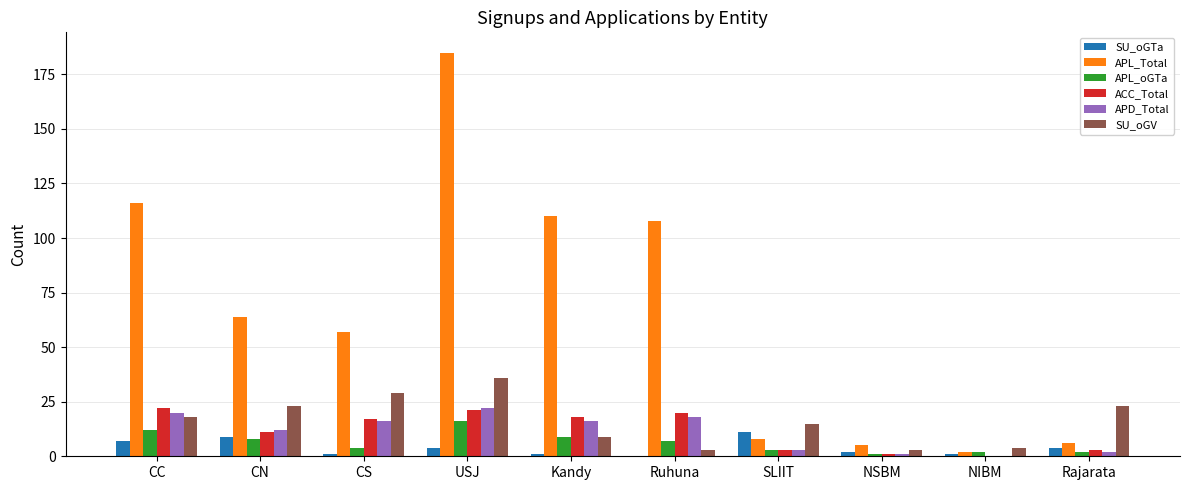

Are the bars horizontal?

No